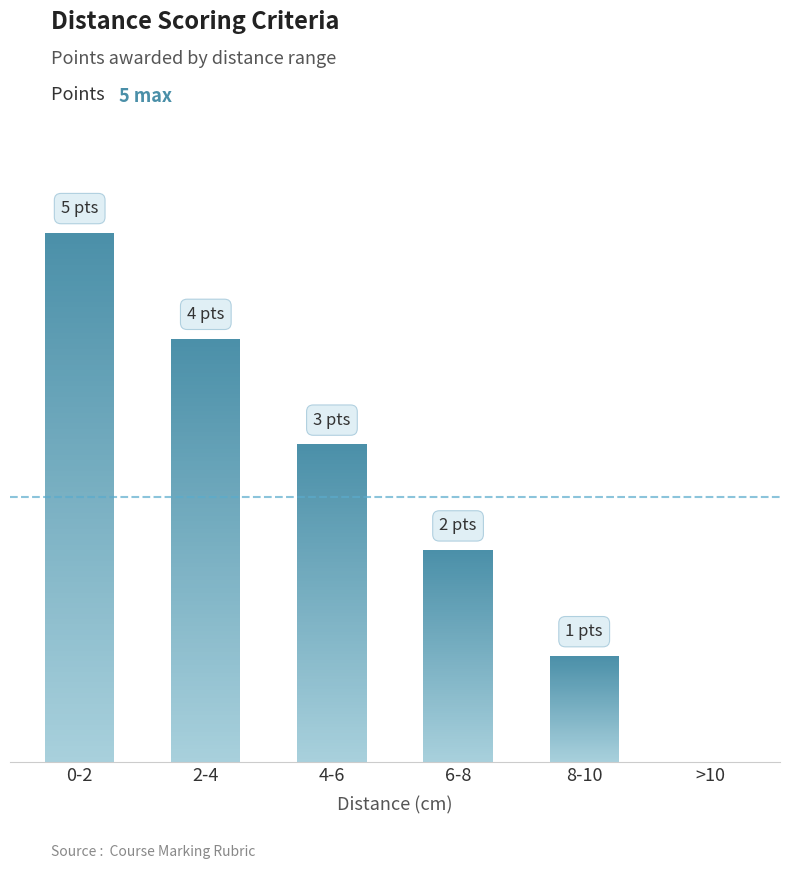

What is the ratio of the value at 8-10 to the value at 2-4?

0.2